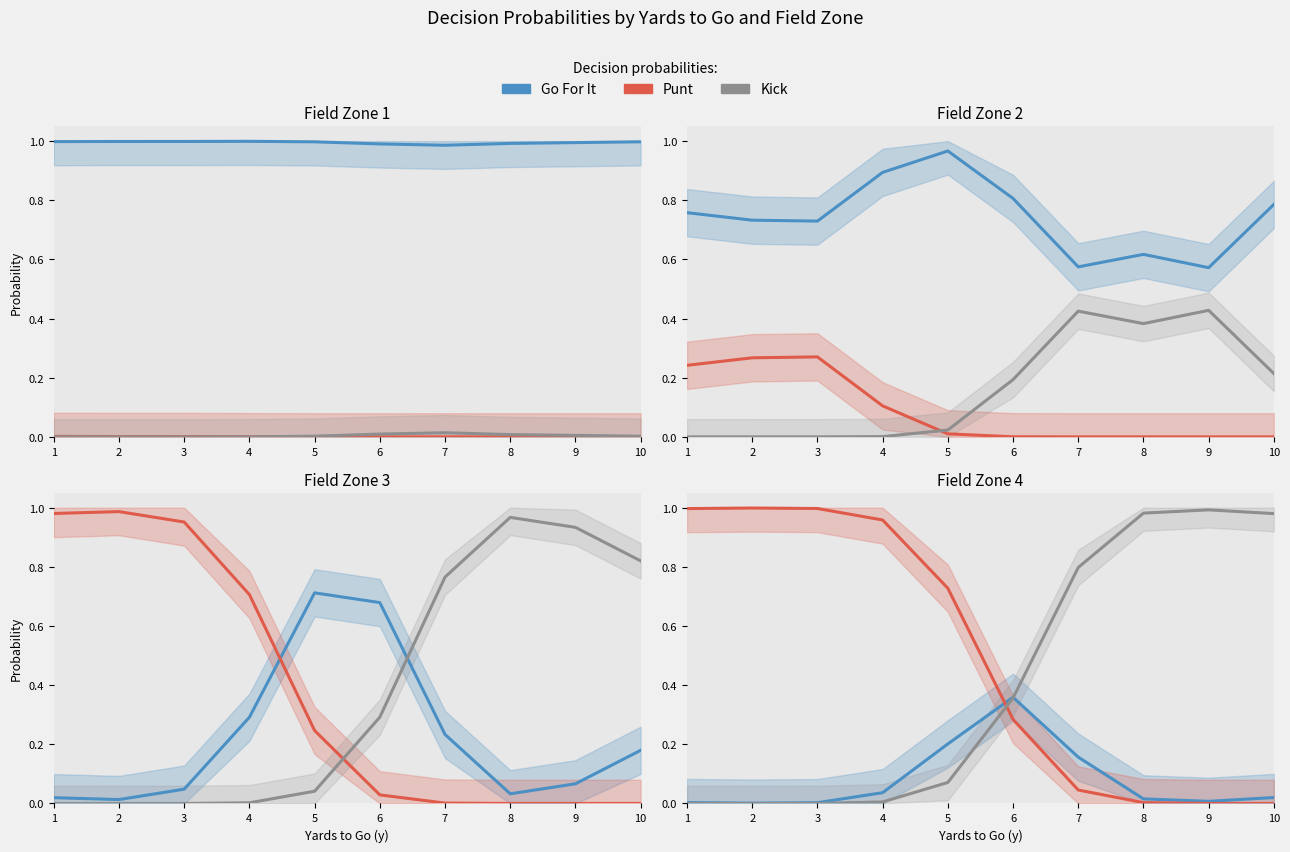

Reading left to right, what are all the values shown in this chart?

Go For It: 0.0	0.0	0.0	0.0	0.2	0.4	0.2	0.0	0.0	0.0
Punt: 1.0	1.0	1.0	1.0	0.7	0.3	0.0	0.0	0.0	0.0
Kick: 0.0	0.0	0.0	0.0	0.1	0.4	0.8	1.0	1.0	1.0